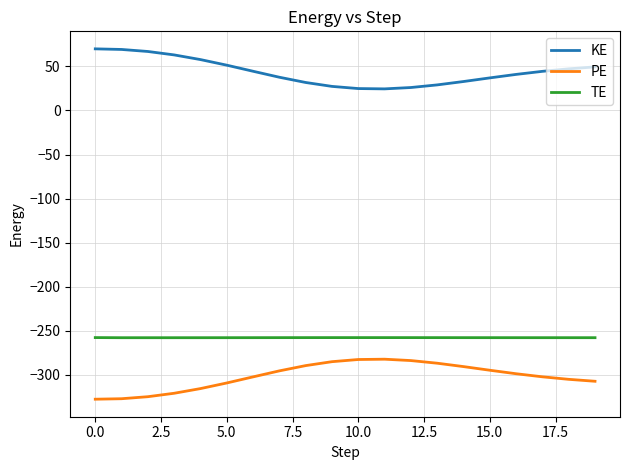

Which series has the largest total across all categories?

KE